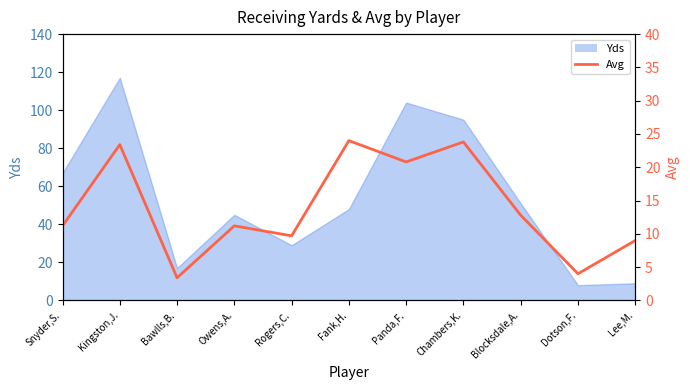

How many interior local peaks (higher than both neighbors) does the data have?

4